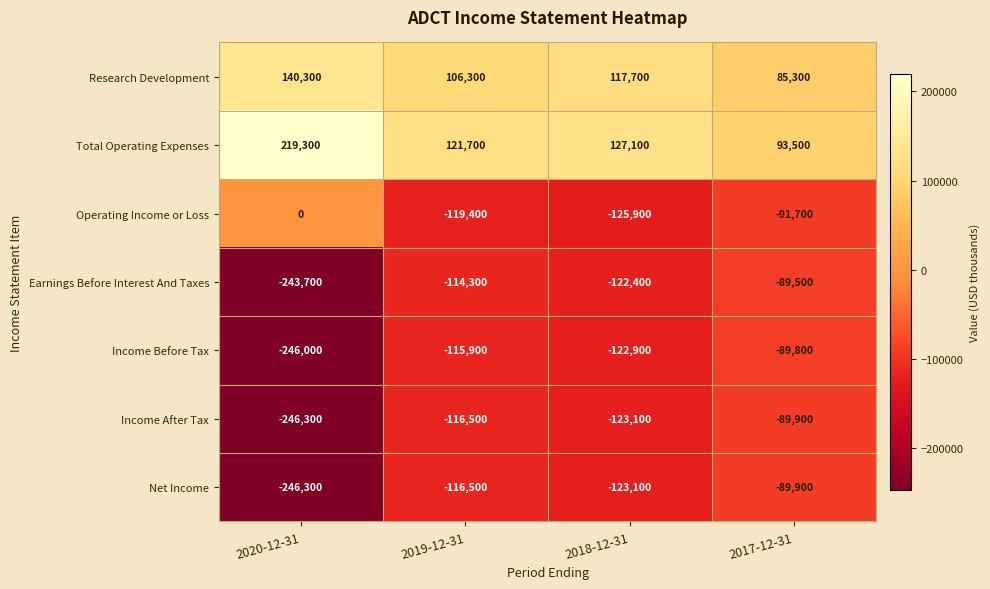

At which category is the sum across all series the highest?

2017-12-31